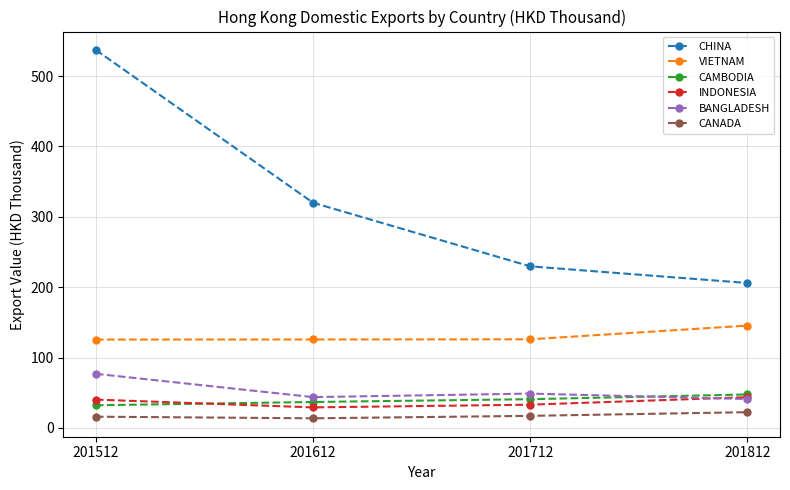

What is the value of the CANADA point at the 4th from the left?

22.4